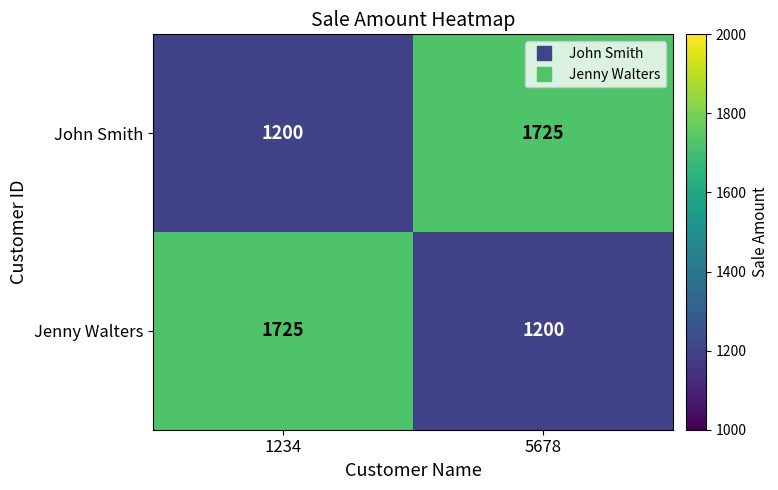

List the labels in order of John Smith value, smallest first.

1234, 5678